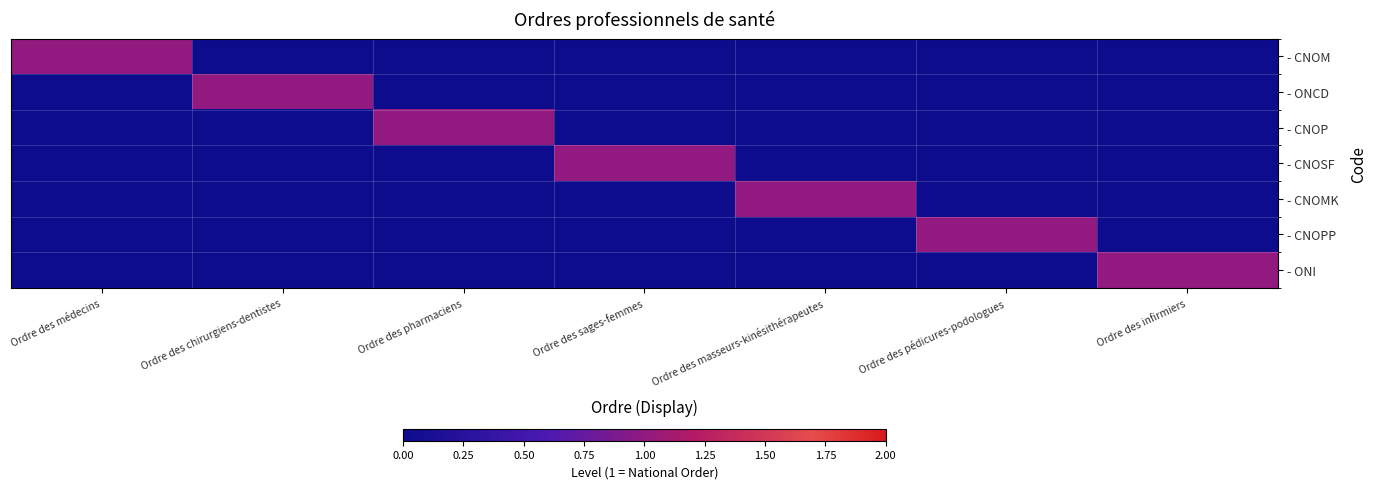

Reading left to right, list all the values displayed in this chart.

- CNOM: Ordre des médecins=1	Ordre des chirurgiens-dentistes=0	Ordre des pharmaciens=0	Ordre des sages-femmes=0	Ordre des masseurs-kinésithérapeutes=0	Ordre des pédicures-podologues=0	Ordre des infirmiers=0
- ONCD: Ordre des médecins=0	Ordre des chirurgiens-dentistes=1	Ordre des pharmaciens=0	Ordre des sages-femmes=0	Ordre des masseurs-kinésithérapeutes=0	Ordre des pédicures-podologues=0	Ordre des infirmiers=0
- CNOP: Ordre des médecins=0	Ordre des chirurgiens-dentistes=0	Ordre des pharmaciens=1	Ordre des sages-femmes=0	Ordre des masseurs-kinésithérapeutes=0	Ordre des pédicures-podologues=0	Ordre des infirmiers=0
- CNOSF: Ordre des médecins=0	Ordre des chirurgiens-dentistes=0	Ordre des pharmaciens=0	Ordre des sages-femmes=1	Ordre des masseurs-kinésithérapeutes=0	Ordre des pédicures-podologues=0	Ordre des infirmiers=0
- CNOMK: Ordre des médecins=0	Ordre des chirurgiens-dentistes=0	Ordre des pharmaciens=0	Ordre des sages-femmes=0	Ordre des masseurs-kinésithérapeutes=1	Ordre des pédicures-podologues=0	Ordre des infirmiers=0
- CNOPP: Ordre des médecins=0	Ordre des chirurgiens-dentistes=0	Ordre des pharmaciens=0	Ordre des sages-femmes=0	Ordre des masseurs-kinésithérapeutes=0	Ordre des pédicures-podologues=1	Ordre des infirmiers=0
- ONI: Ordre des médecins=0	Ordre des chirurgiens-dentistes=0	Ordre des pharmaciens=0	Ordre des sages-femmes=0	Ordre des masseurs-kinésithérapeutes=0	Ordre des pédicures-podologues=0	Ordre des infirmiers=1